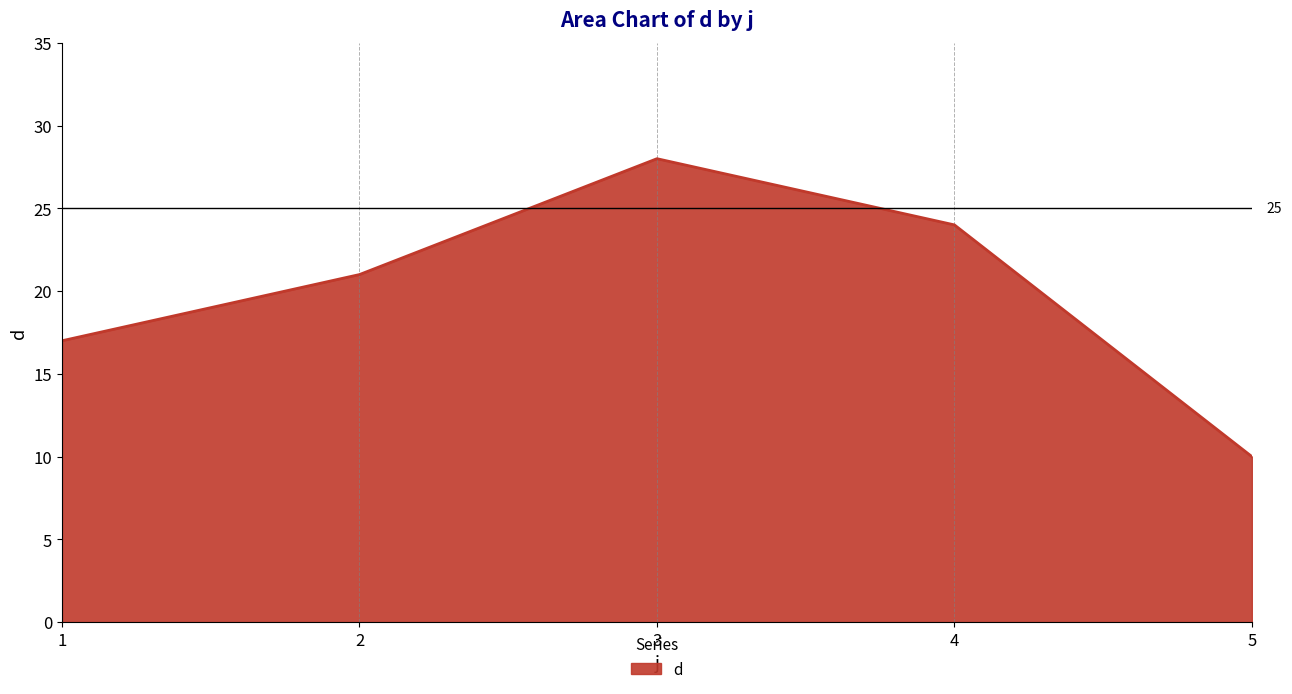

What value does the data have at 3?

28